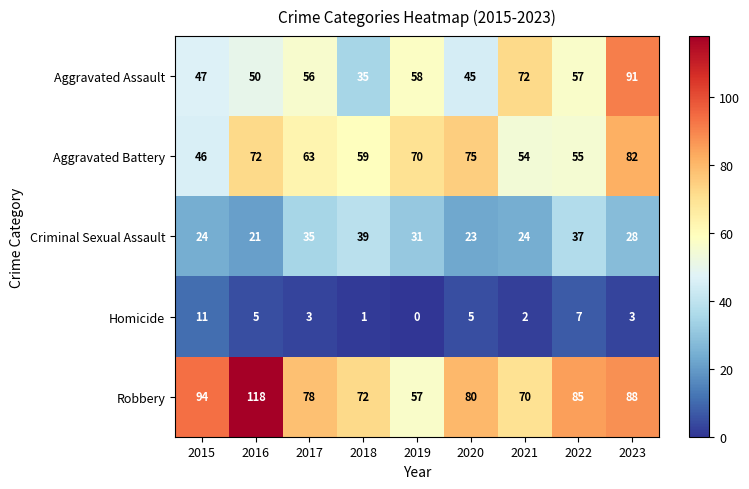

Which series has the largest total across all categories?

Robbery